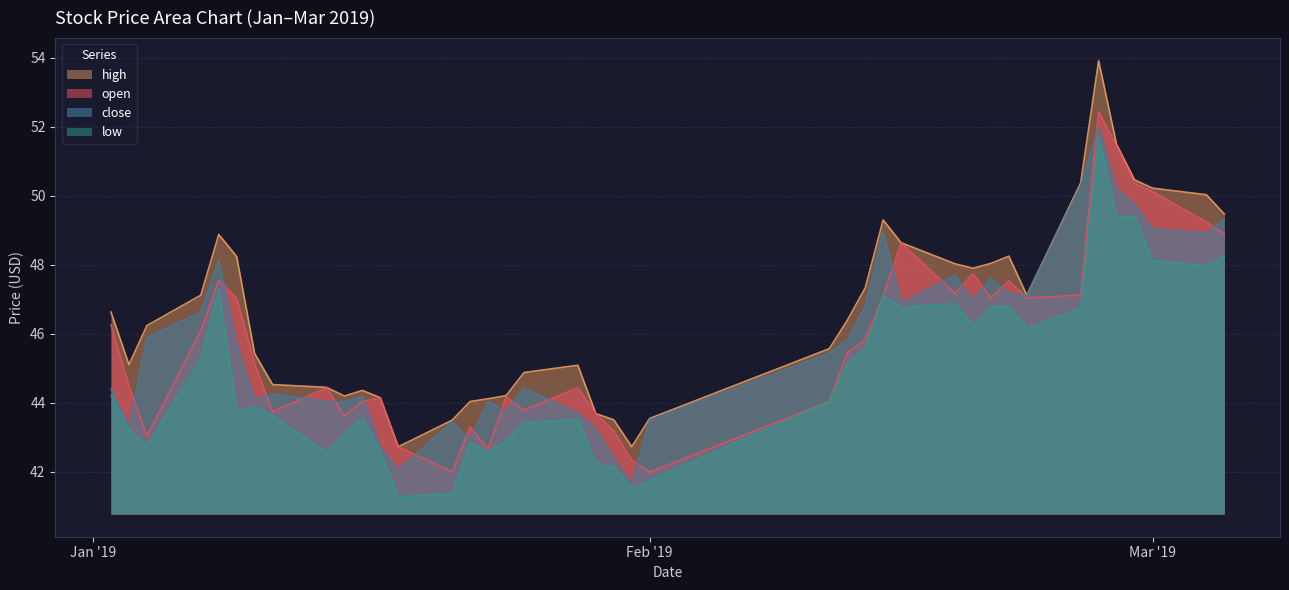

True or false: open has a value of 22.3 at 2019-02-21.

False